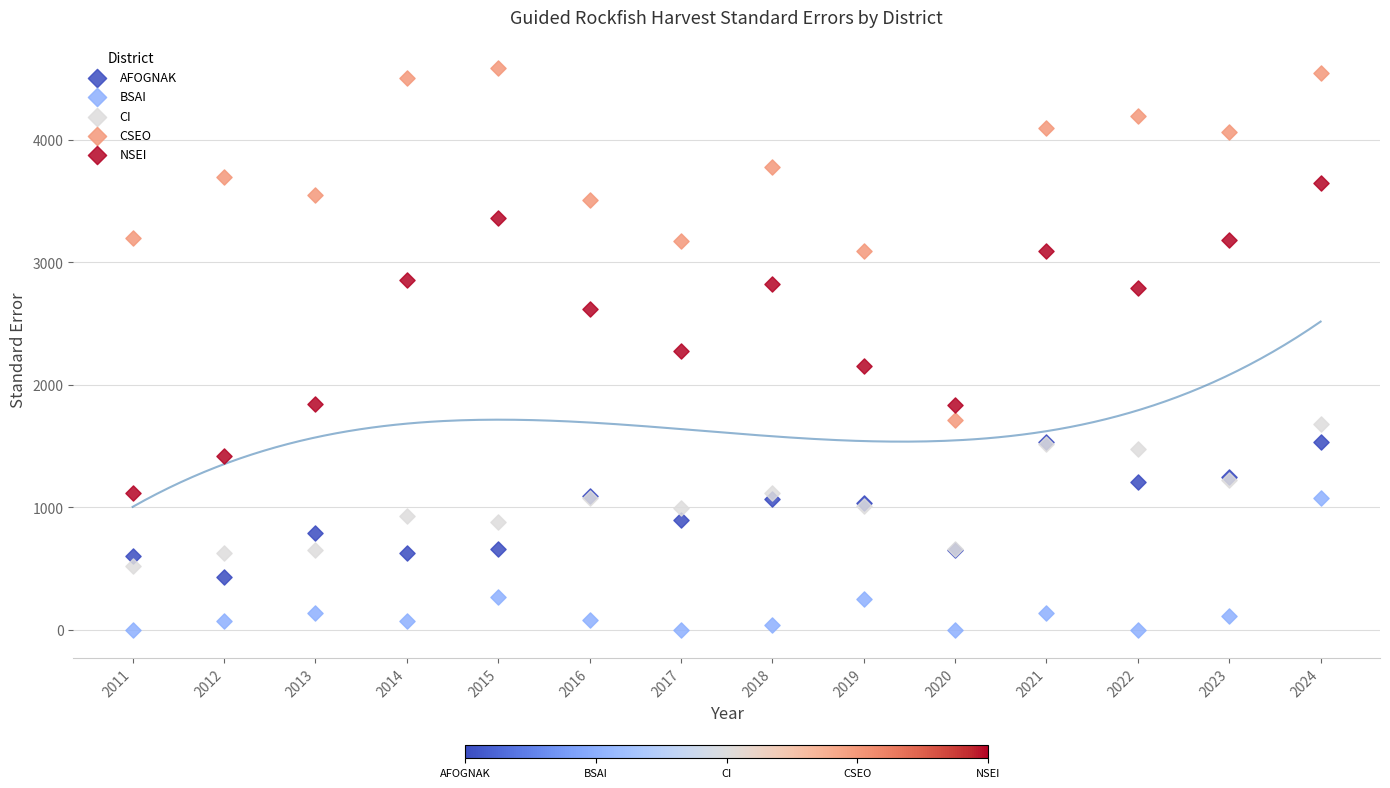

In the NSEI series, what Y value is closest to 2380?

2273.9